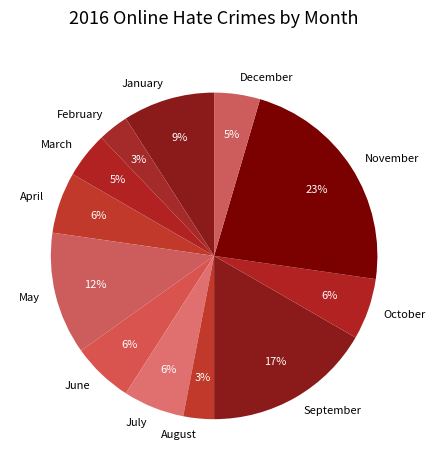

Which has a higher value, October or February?

October